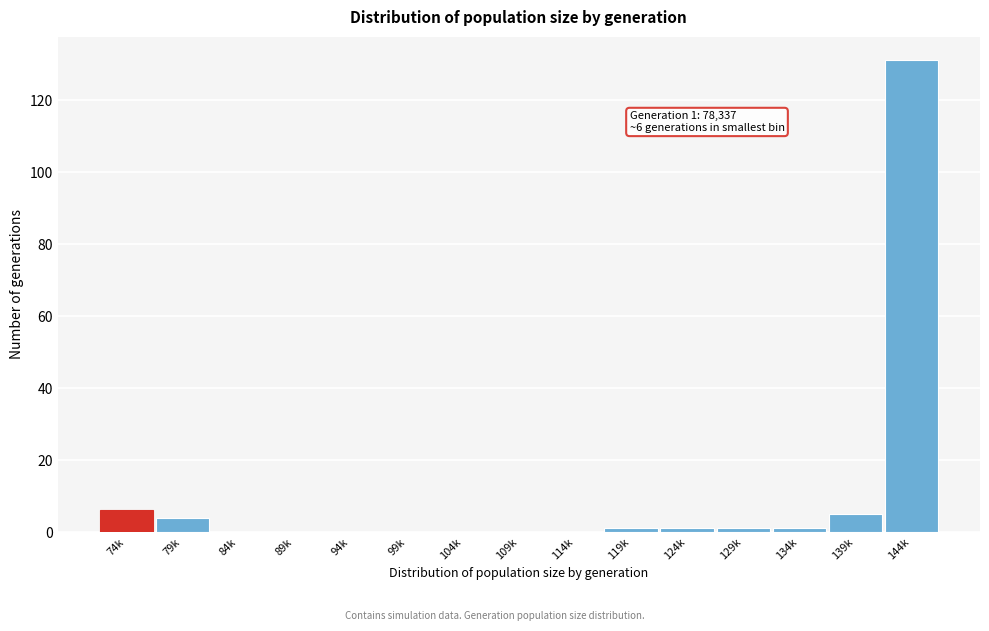

Reading left to right, extract all data points from this chart.

74k=6	79k=4	84k=0	89k=0	94k=0	99k=0	104k=0	109k=0	114k=0	119k=1	124k=1	129k=1	134k=1	139k=5	144k=131